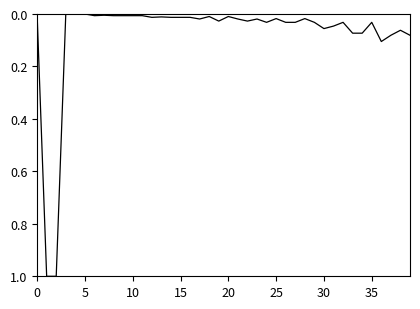

What is the difference between the maximum and minimum values?

1.0